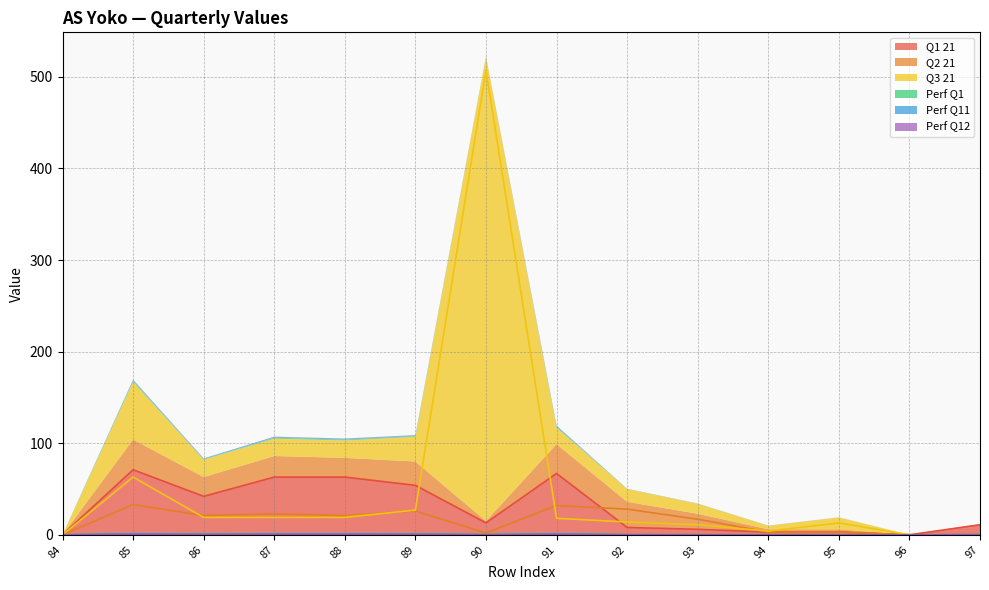

Is it true that Perf Q11 equals 0.6 at 89?

False